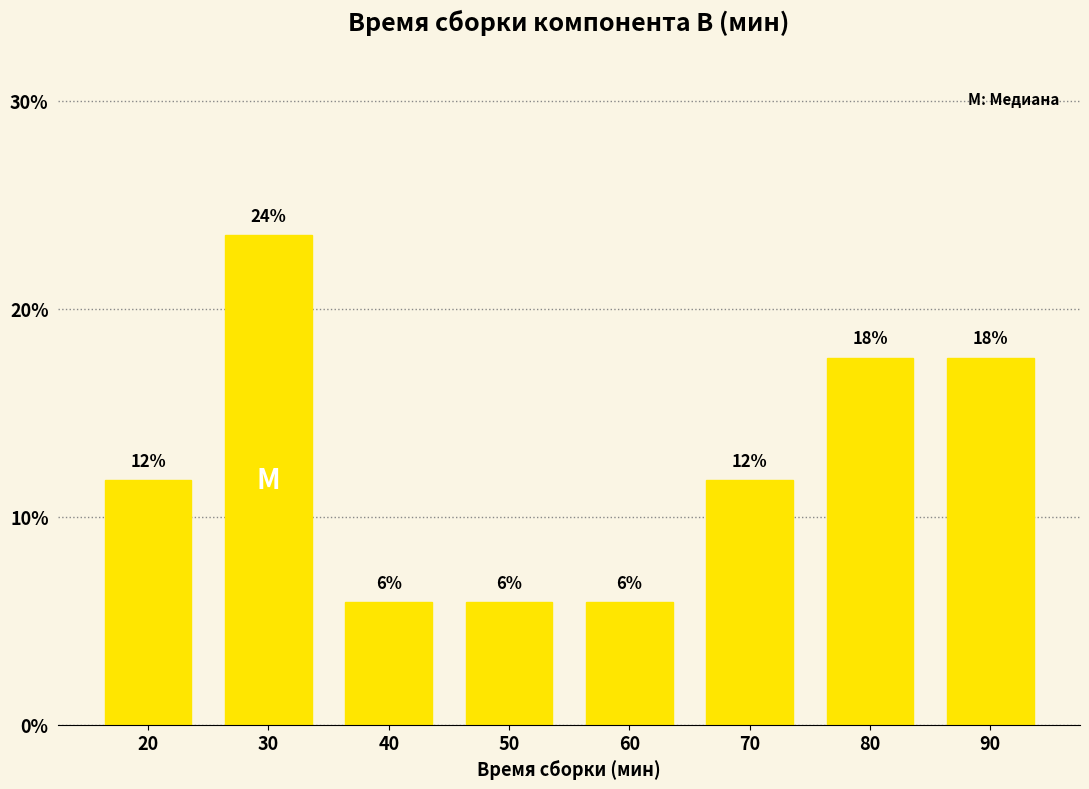

Does the chart contain any negative values?

No